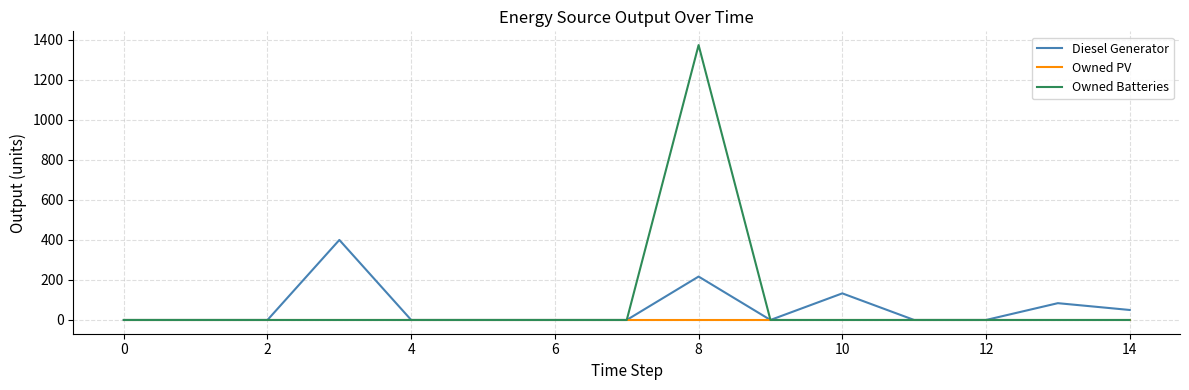

Rank the series by their maximum value, from lowest to highest.

Owned PV, Diesel Generator, Owned Batteries